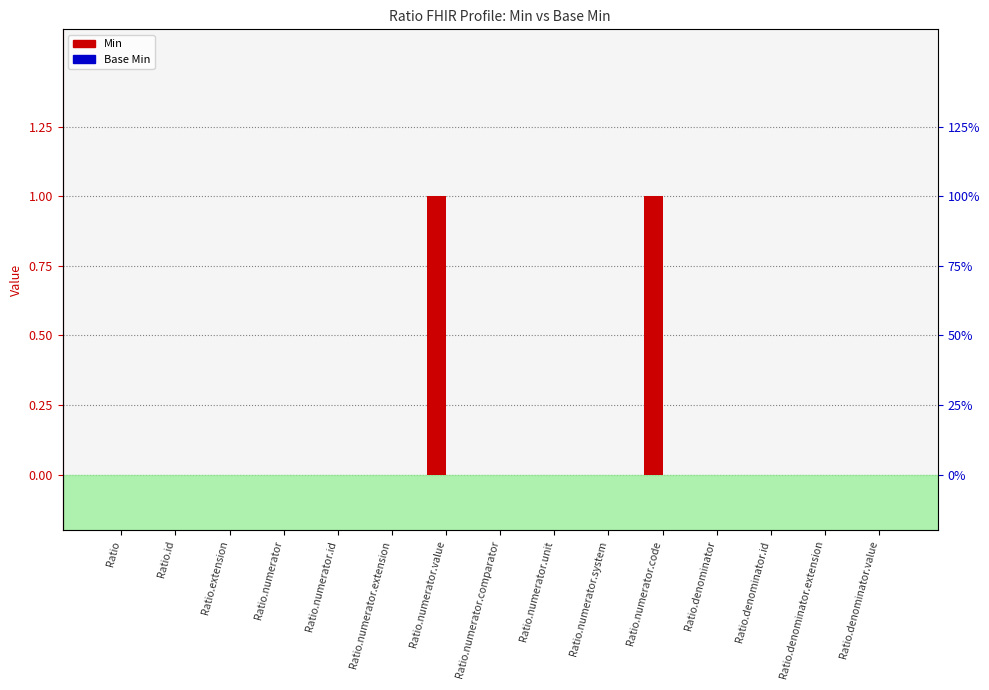

Rank the series by their average value, from highest to lowest.

Min, Base Min